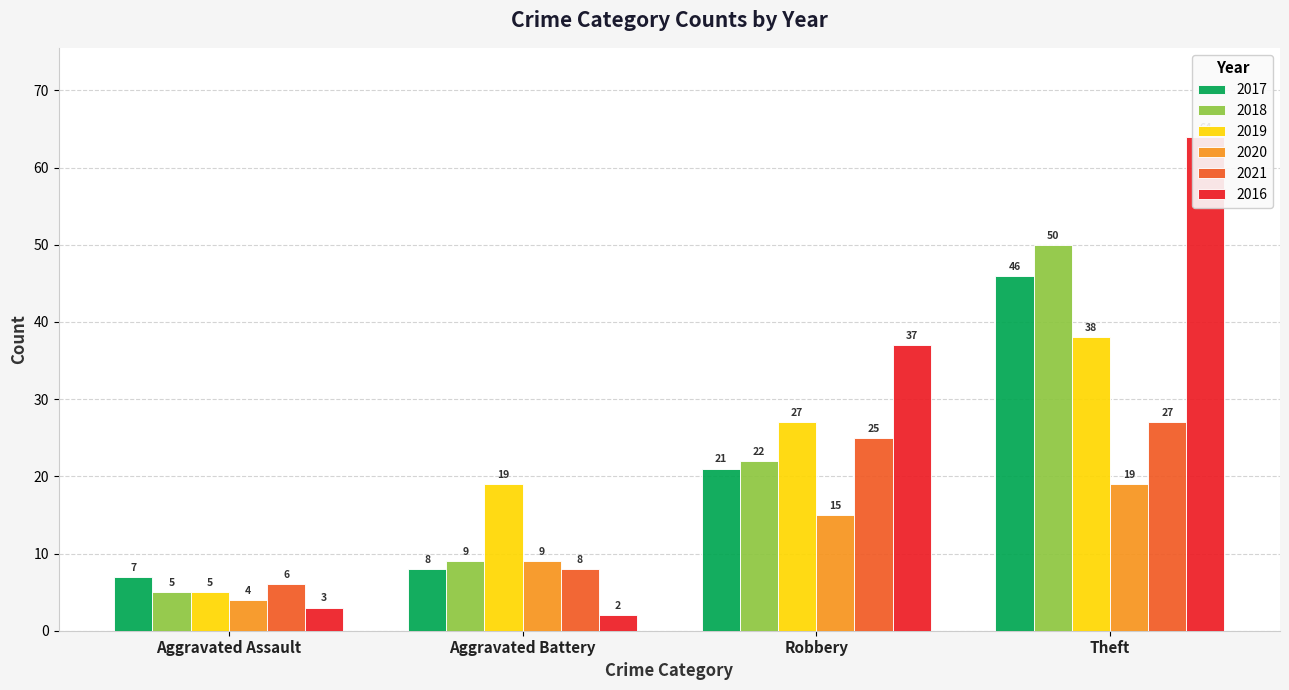

At which label is 2021 closest to 16?

Aggravated Battery